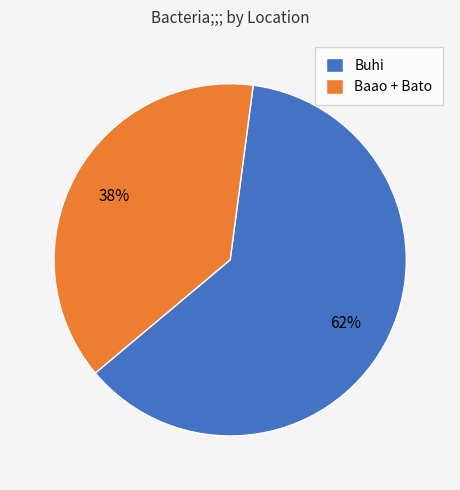

Does any single category account for the majority?

Yes